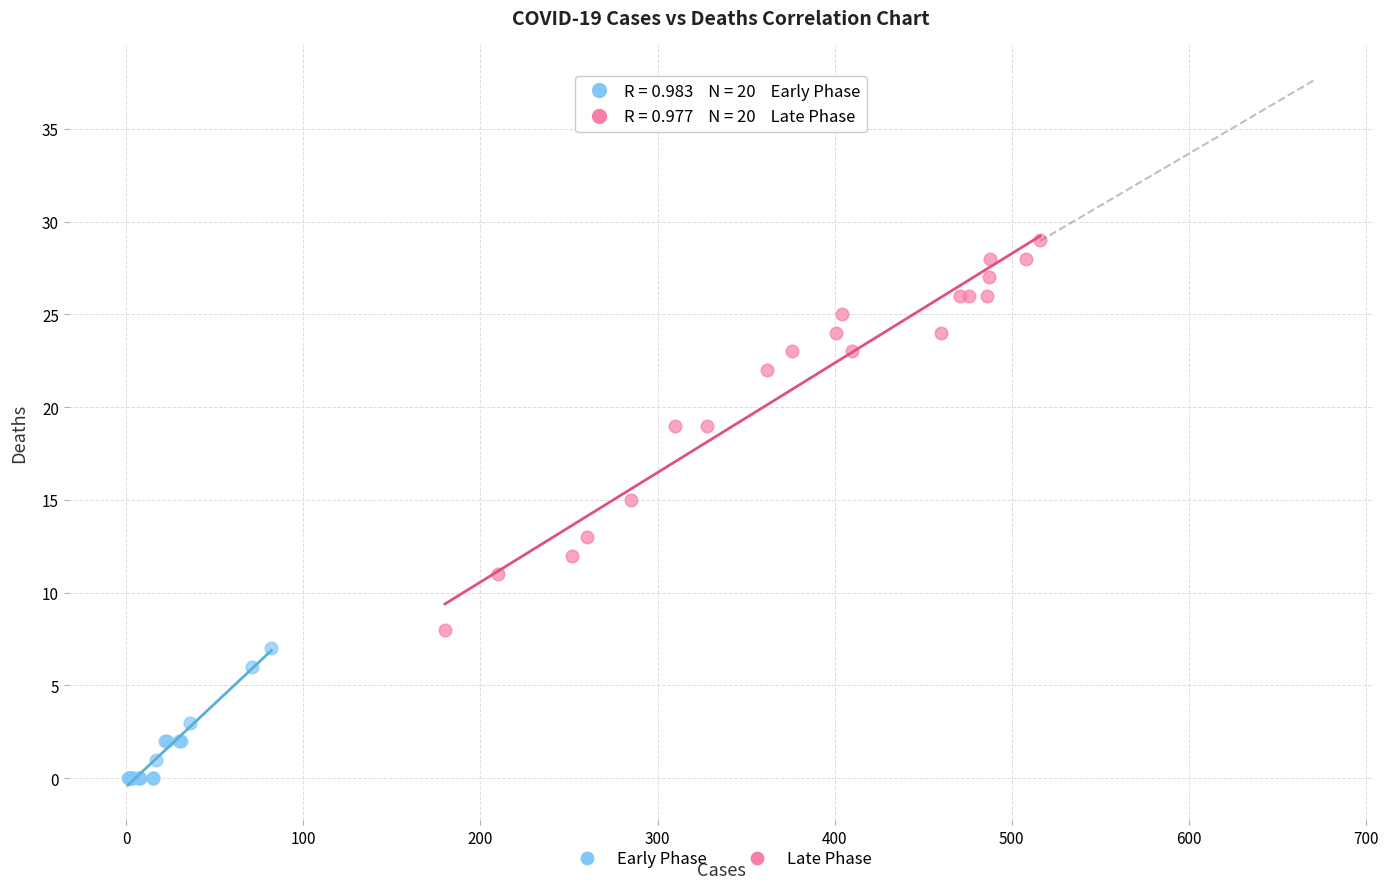

Which series has the widest spread of Y values?

Late Phase